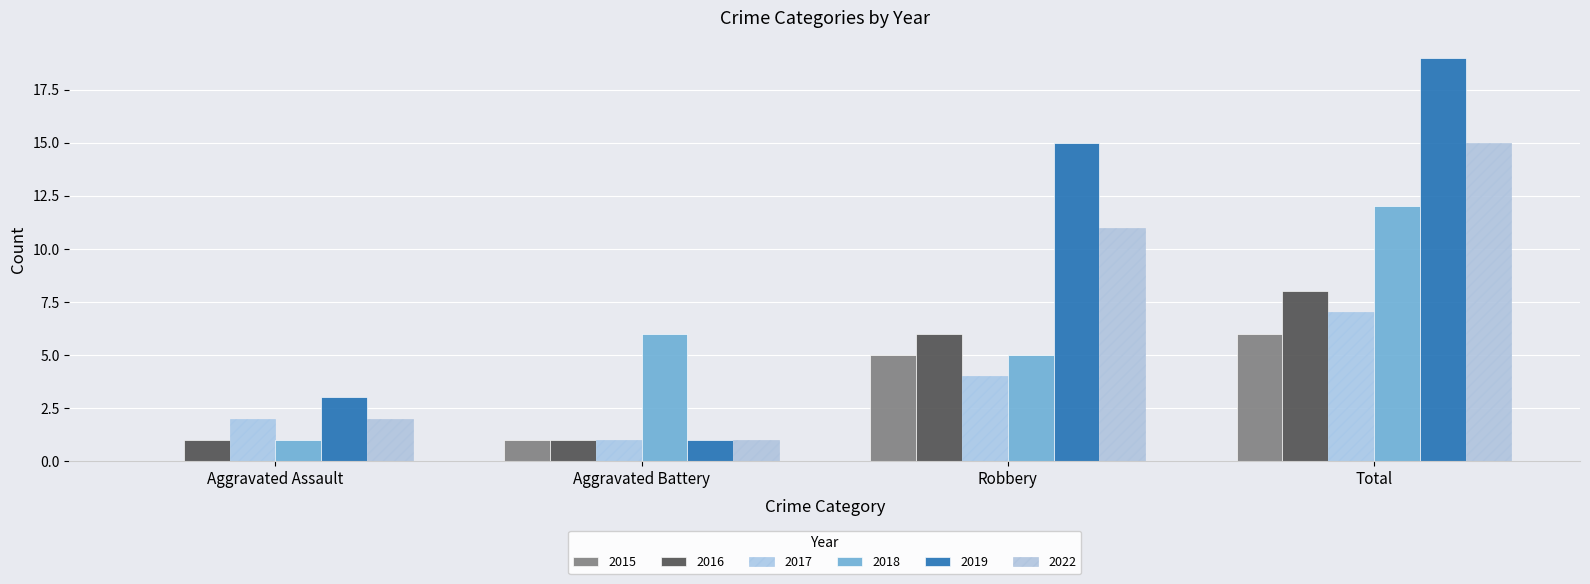

Are the bars grouped side by side (vs. stacked)?

Yes